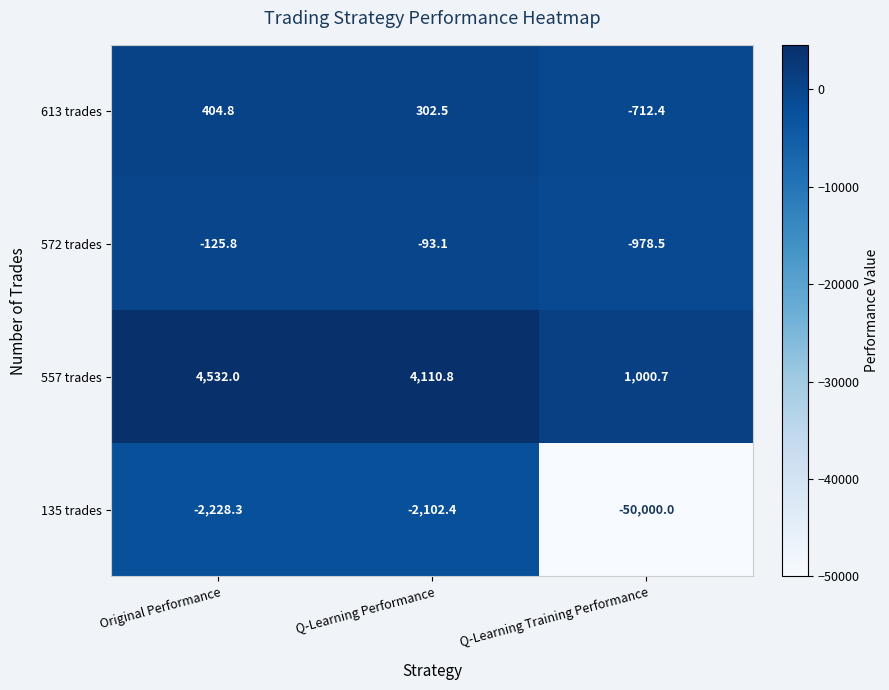

Which series changed the most between Original Performance and Q-Learning Performance?

557 trades